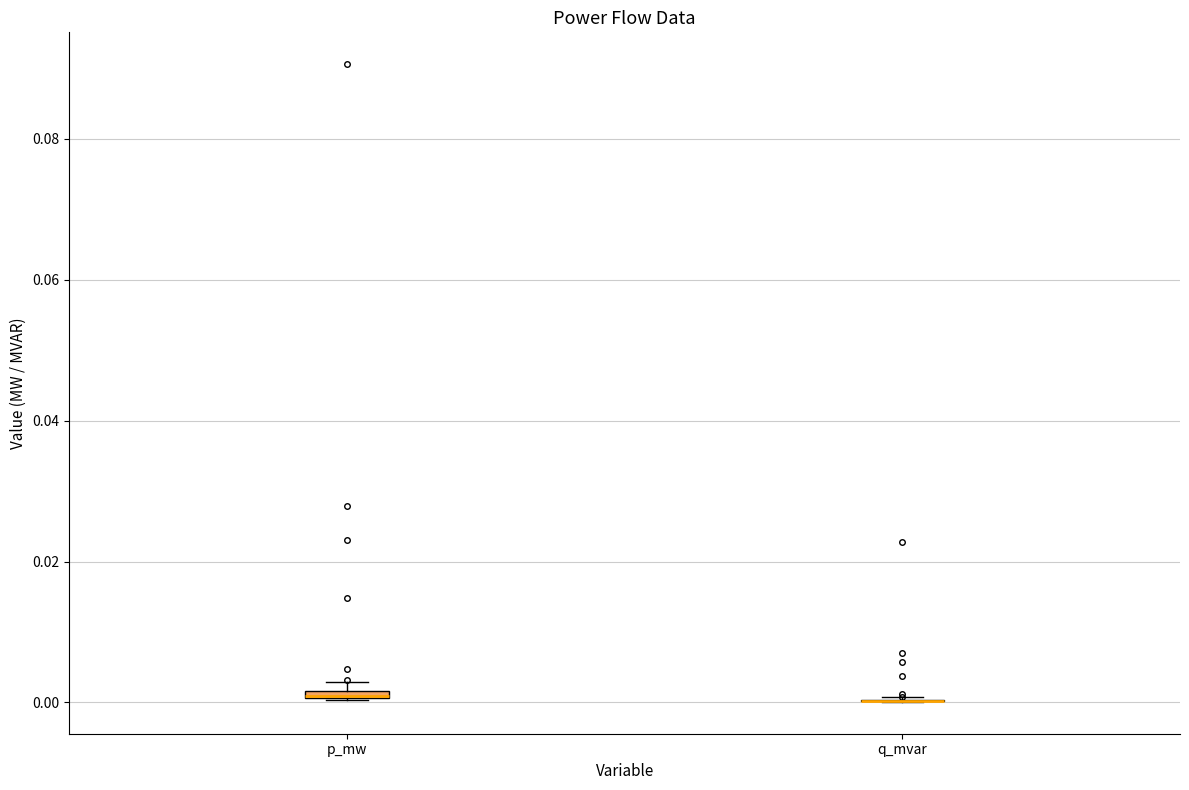

Where is the lower edge of the box for p_mw on the y-axis? The values are not printed on the chart, so give them approximately, as read against the axis.

0.000